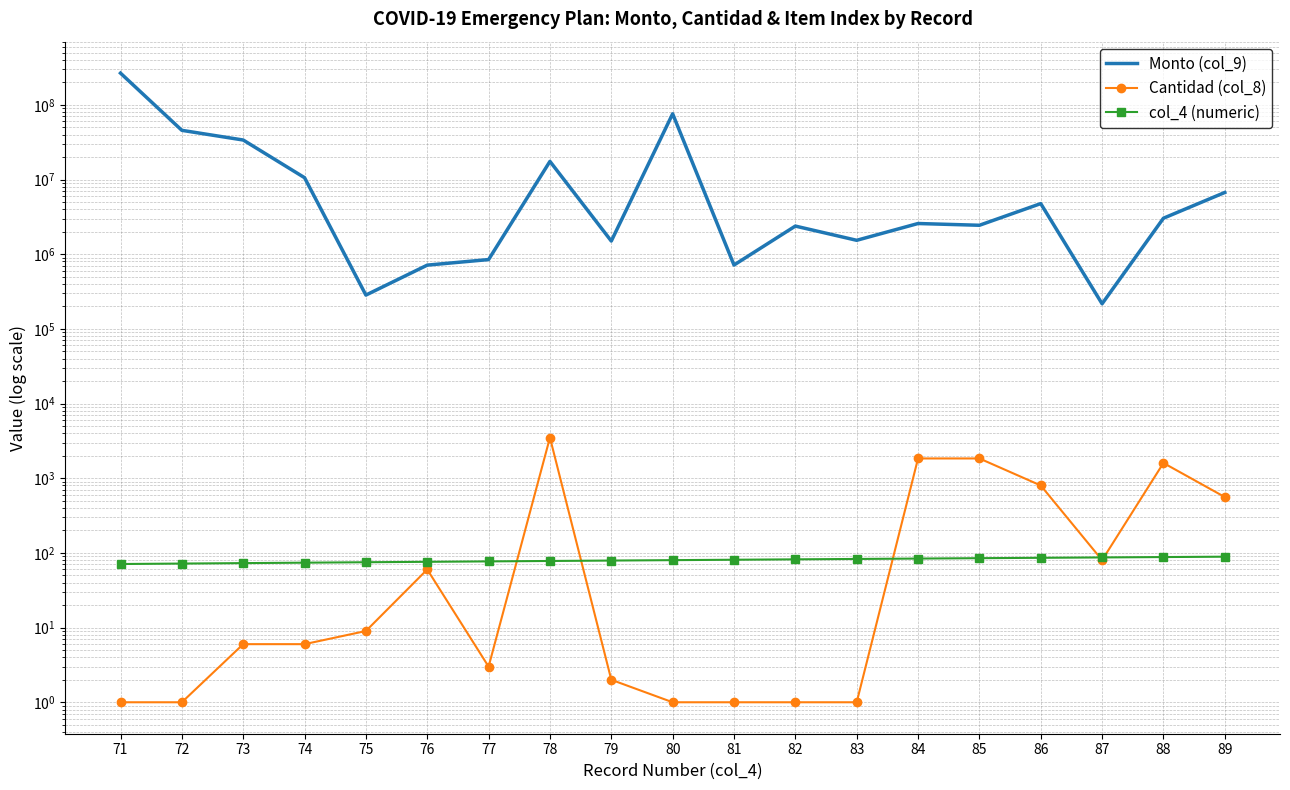

Where does the col_4 (numeric) series first go above 80?

81